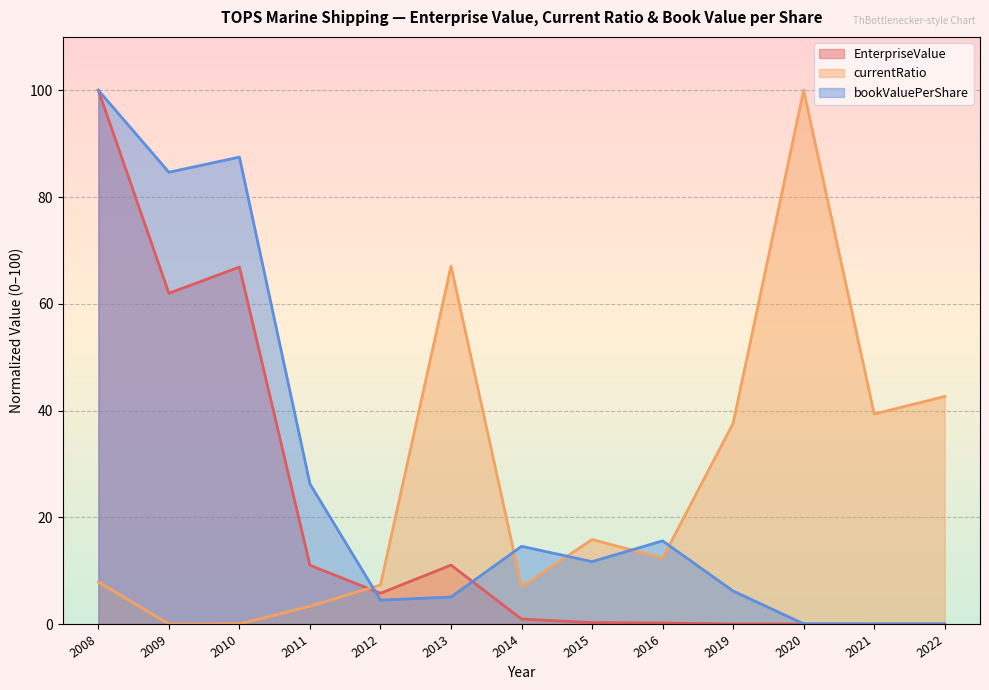

Rank the series by their maximum value, from highest to lowest.

EnterpriseValue, currentRatio, bookValuePerShare